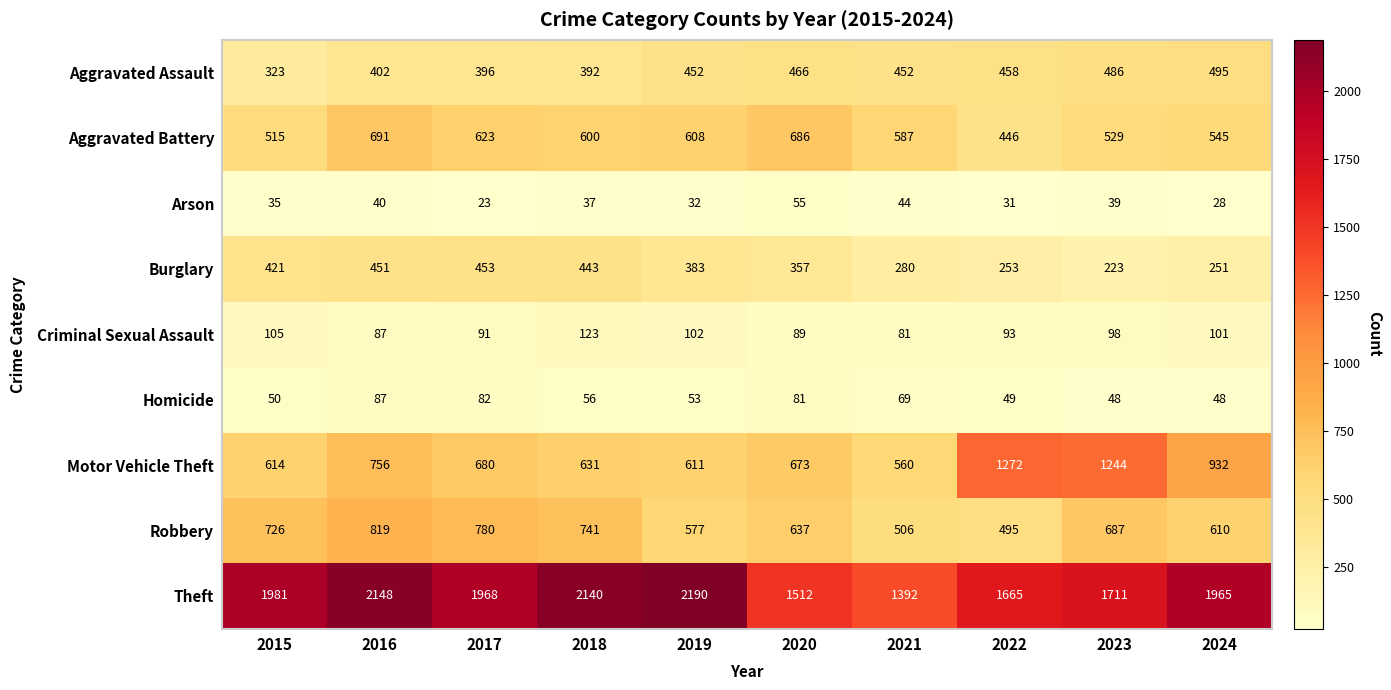

Which category has the highest value in the Motor Vehicle Theft series?

2022